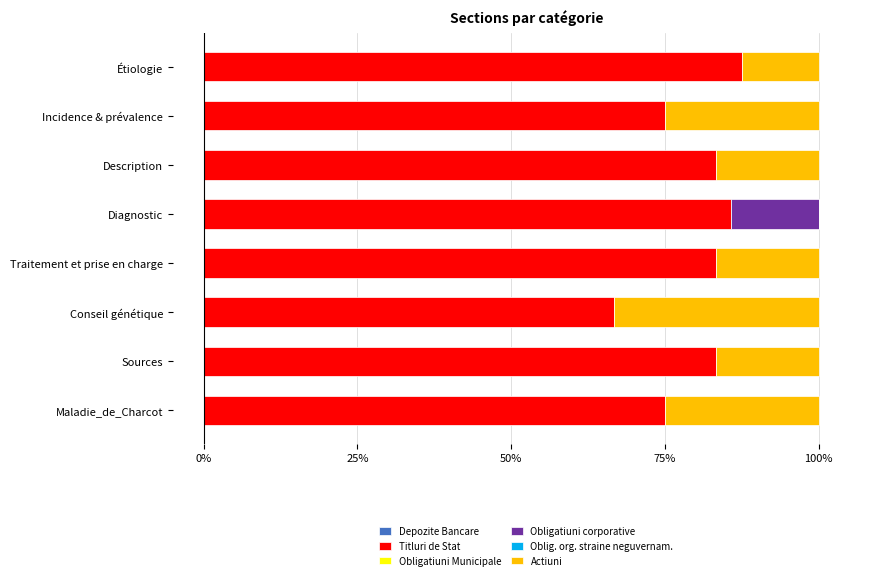

True or false: Titluri de Stat has a value of 85.7 at Diagnostic.

True